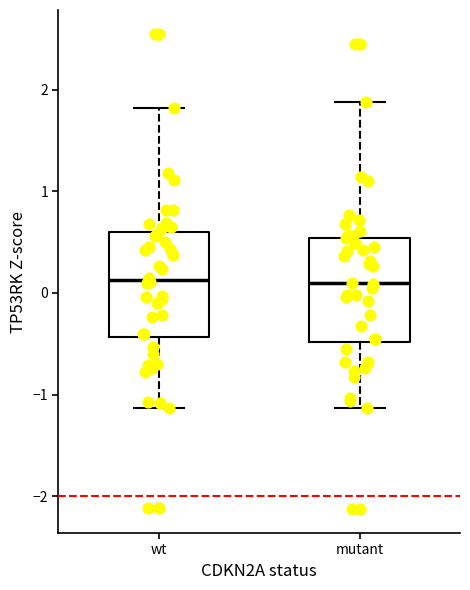

Where does the lower whisker of the box for mutant end on the y-axis? The values are not printed on the chart, so give them approximately, as read against the axis.

-1.1